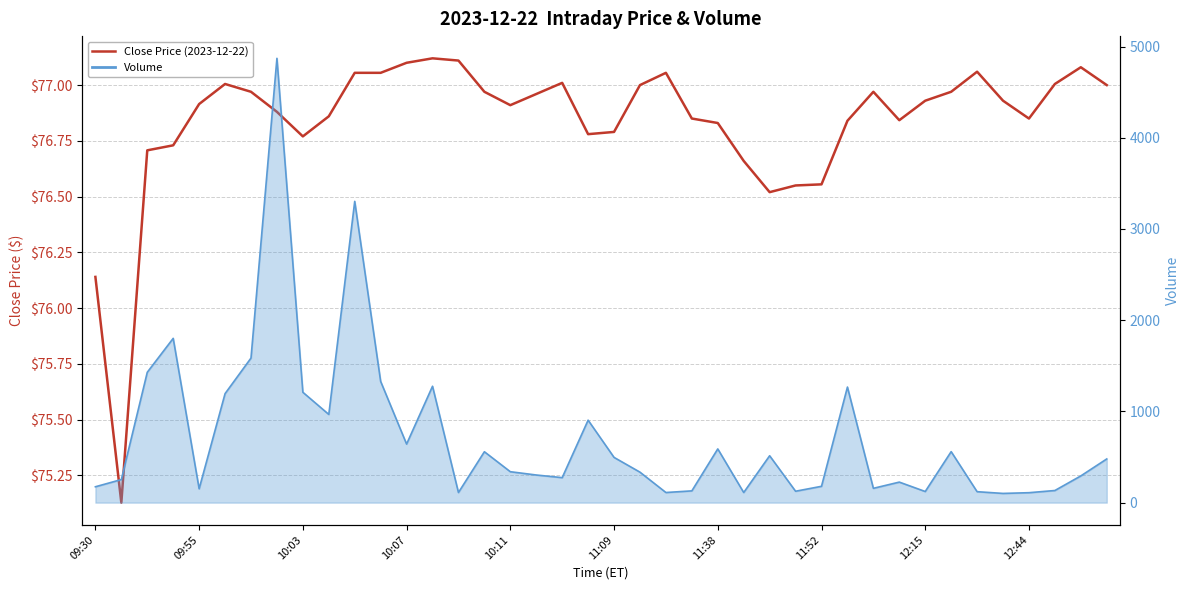

What is the total value across all series at 35?

177.9